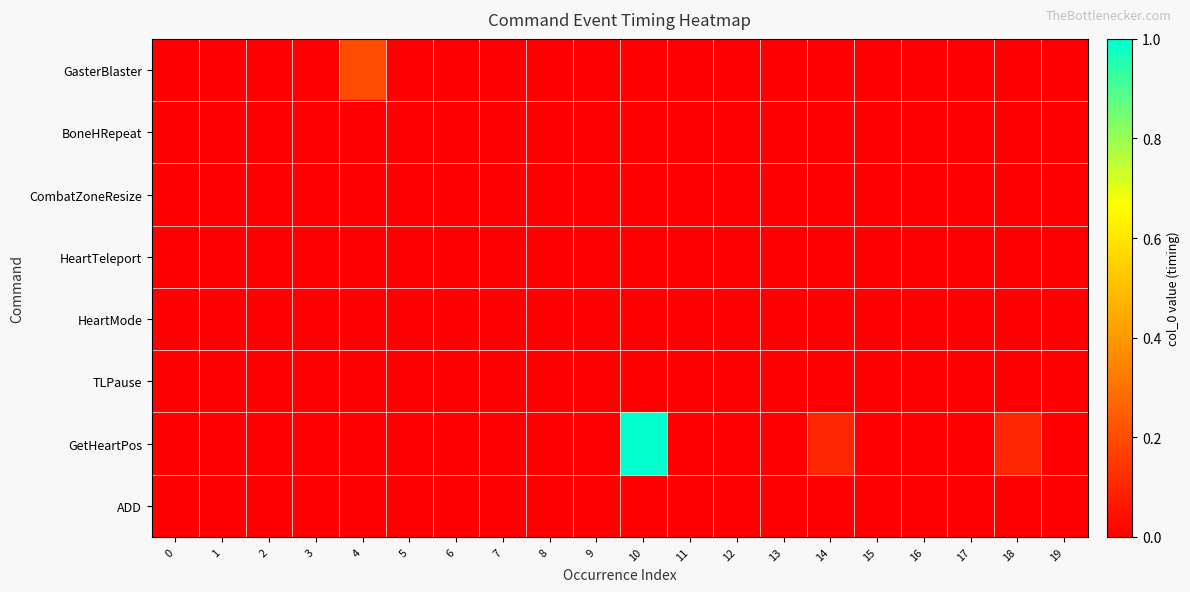

Reading left to right, extract all data points from this chart.

GasterBlaster: 0=0.0	1=0.0	2=0.0	3=0.0	4=0.2	5=0.0	6=0.0	7=0.0	8=0.0	9=0.0	10=0.0	11=0.0	12=0.0	13=0.0	14=0.0	15=0.0	16=0.0	17=0.0	18=0.0	19=0.0
BoneHRepeat: 0=0.0	1=0.0	2=0.0	3=0.0	4=0.0	5=0.0	6=0.0	7=0.0	8=0.0	9=0.0	10=0.0	11=0.0	12=0.0	13=0.0	14=0.0	15=0.0	16=0.0	17=0.0	18=0.0	19=0.0
CombatZoneResize: 0=0.0	1=0.0	2=0.0	3=0.0	4=0.0	5=0.0	6=0.0	7=0.0	8=0.0	9=0.0	10=0.0	11=0.0	12=0.0	13=0.0	14=0.0	15=0.0	16=0.0	17=0.0	18=0.0	19=0.0
HeartTeleport: 0=0.0	1=0.0	2=0.0	3=0.0	4=0.0	5=0.0	6=0.0	7=0.0	8=0.0	9=0.0	10=0.0	11=0.0	12=0.0	13=0.0	14=0.0	15=0.0	16=0.0	17=0.0	18=0.0	19=0.0
HeartMode: 0=0.0	1=0.0	2=0.0	3=0.0	4=0.0	5=0.0	6=0.0	7=0.0	8=0.0	9=0.0	10=0.0	11=0.0	12=0.0	13=0.0	14=0.0	15=0.0	16=0.0	17=0.0	18=0.0	19=0.0
TLPause: 0=0.0	1=0.0	2=0.0	3=0.0	4=0.0	5=0.0	6=0.0	7=0.0	8=0.0	9=0.0	10=0.0	11=0.0	12=0.0	13=0.0	14=0.0	15=0.0	16=0.0	17=0.0	18=0.0	19=0.0
GetHeartPos: 0=0.0	1=0.0	2=0.0	3=0.0	4=0.0	5=0.0	6=0.0	7=0.0	8=0.0	9=0.0	10=1.0	11=0.0	12=0.0	13=0.0	14=0.1	15=0.0	16=0.0	17=0.0	18=0.1	19=0.0
ADD: 0=0.0	1=0.0	2=0.0	3=0.0	4=0.0	5=0.0	6=0.0	7=0.0	8=0.0	9=0.0	10=0.0	11=0.0	12=0.0	13=0.0	14=0.0	15=0.0	16=0.0	17=0.0	18=0.0	19=0.0